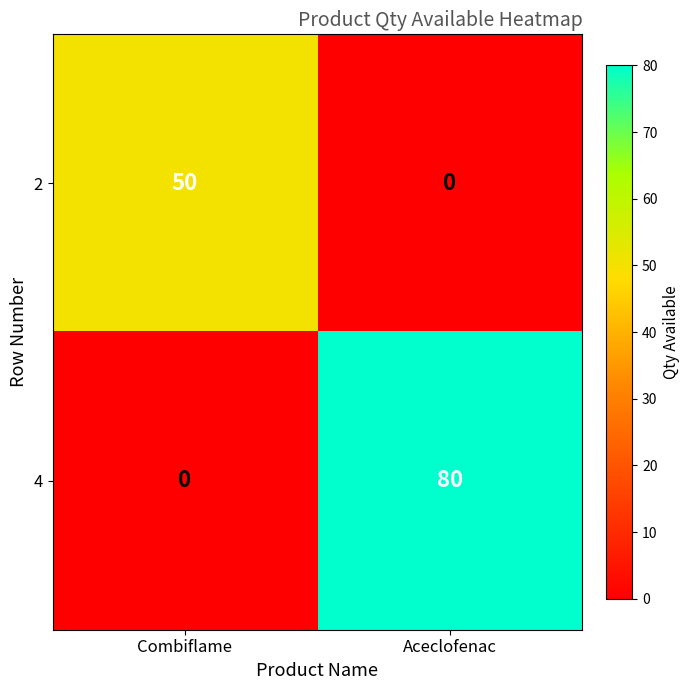

The 4 series shows 40 at Combiflame. True or false?

False